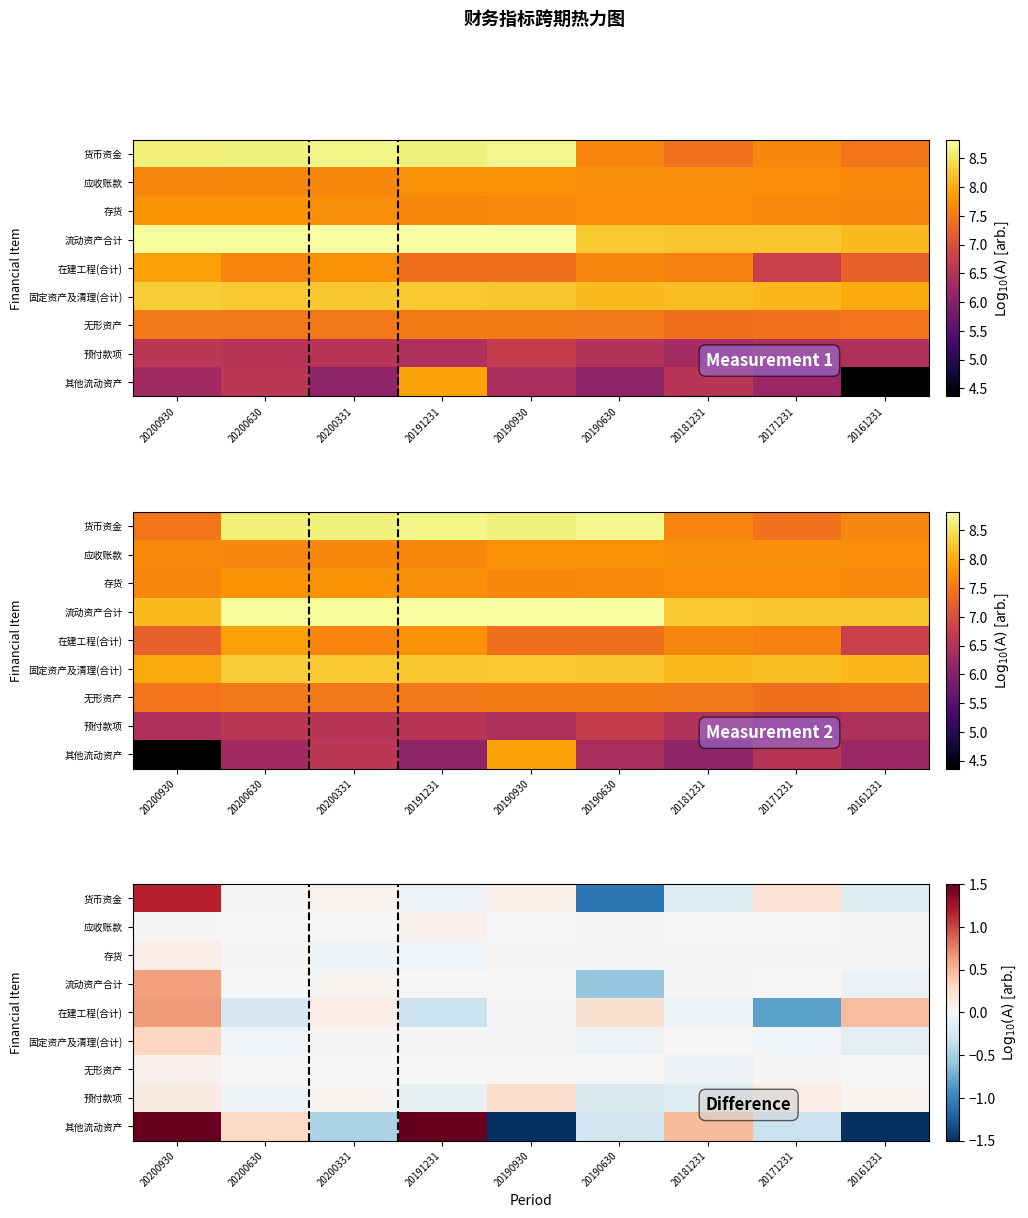

Which category has the highest value across all series?

20200930